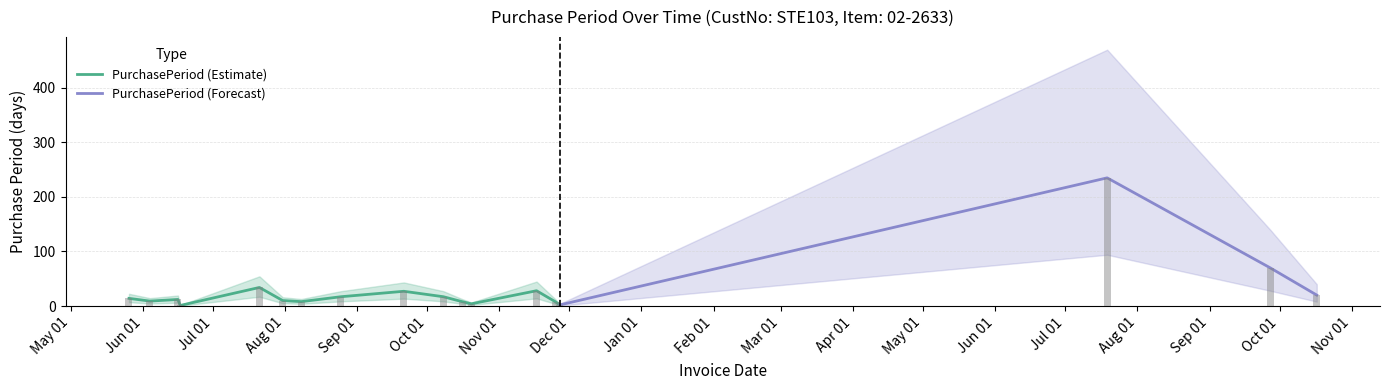

What is the difference between the maximum and minimum values?

234